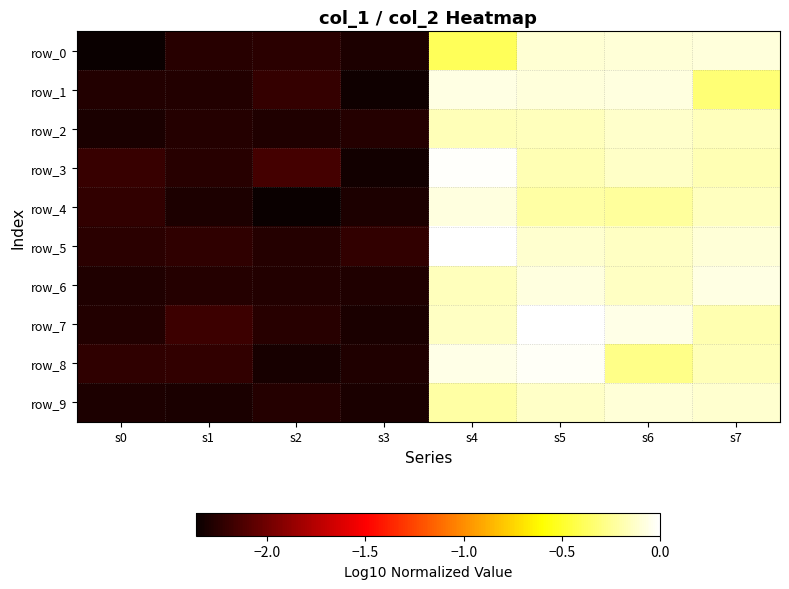

The value of row_3 at s0 is -2.2. True or false?

True